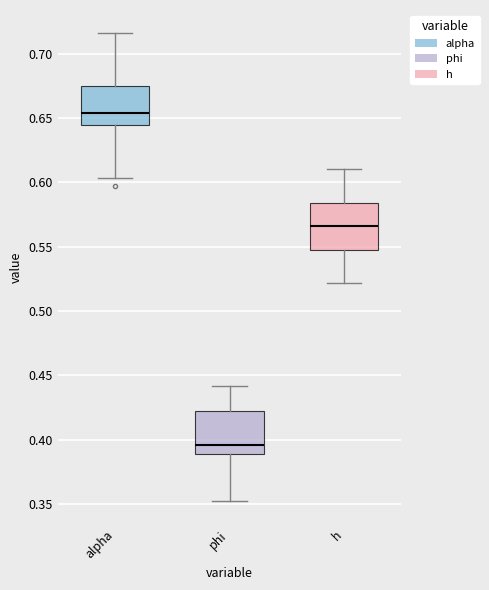

Where does the median line of the box for alpha sit on the y-axis? The values are not printed on the chart, so give them approximately, as read against the axis.

0.655